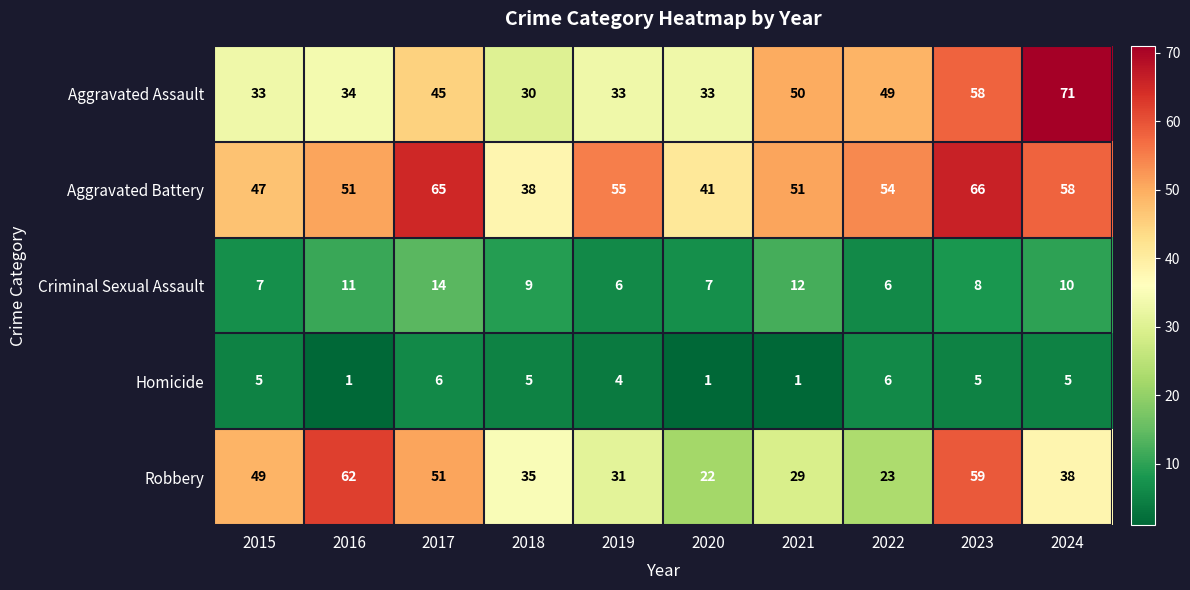

Read the Aggravated Battery value at 2020, to the nearest 10.

40